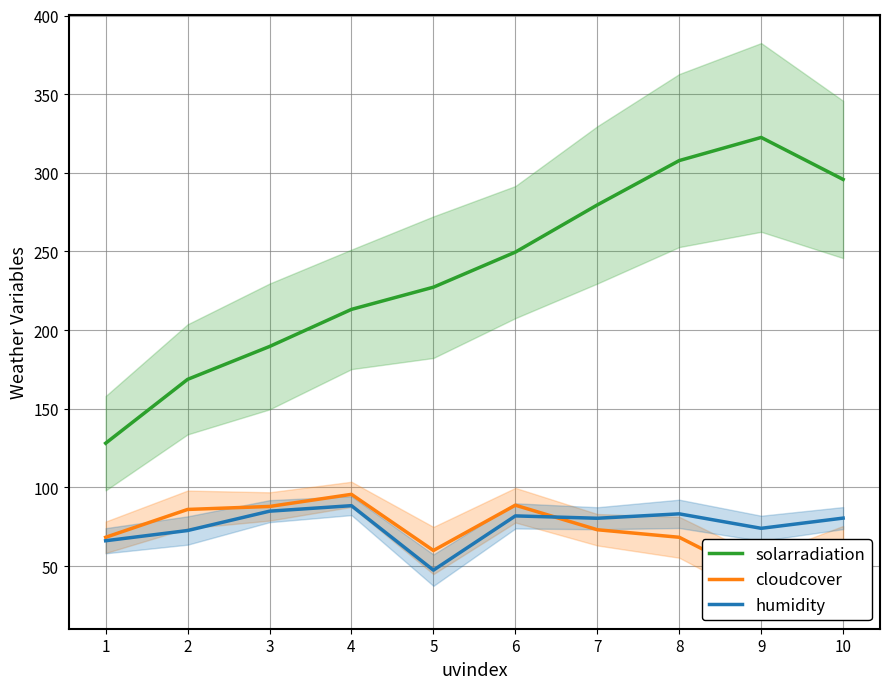

What is the sum of the cloudcover values at 9 and 6?

130.6